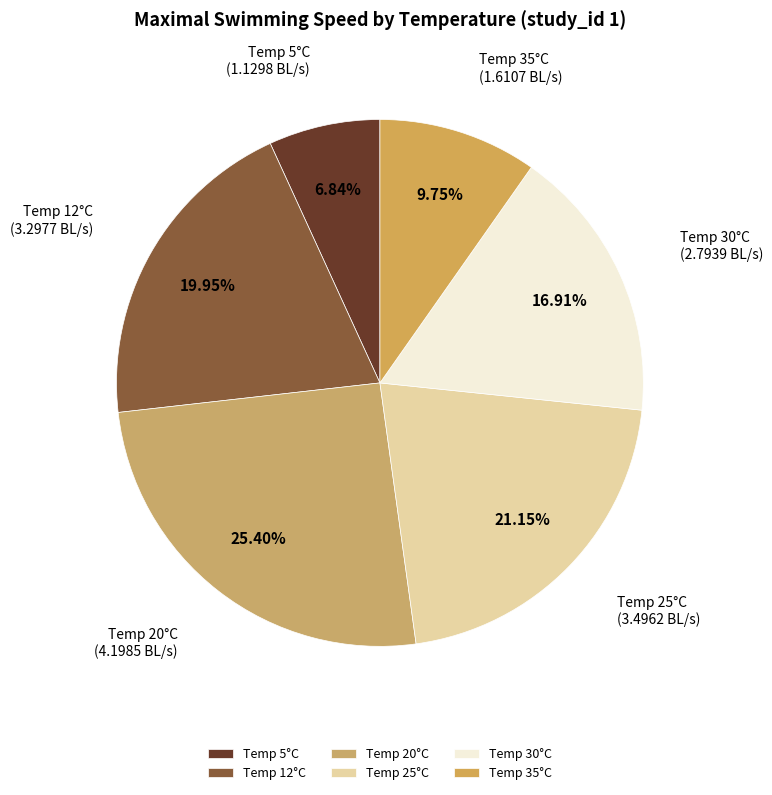

Does any single category account for the majority?

No